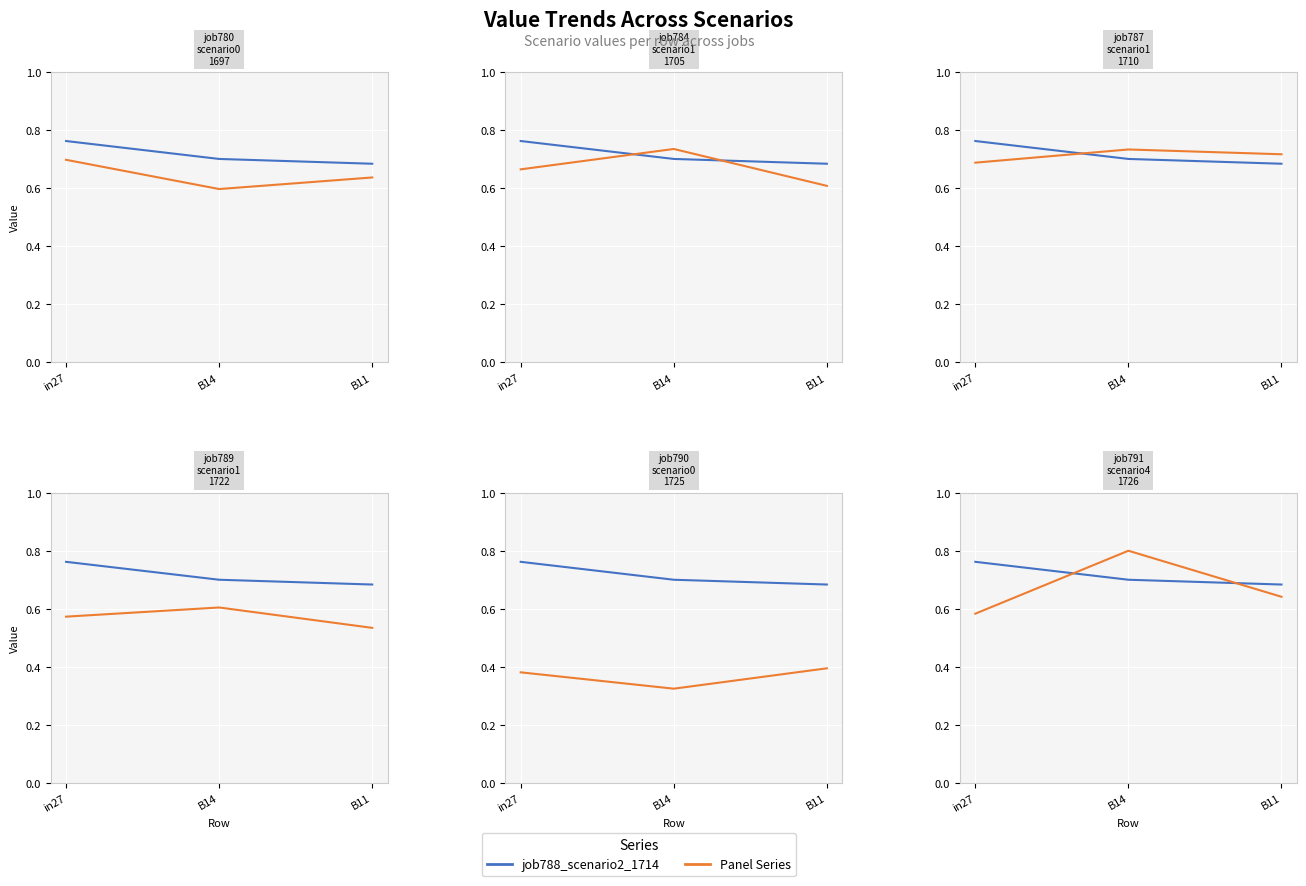

List the labels in order of job787_scenario1_1710 value, smallest first.

in27, B11, B14